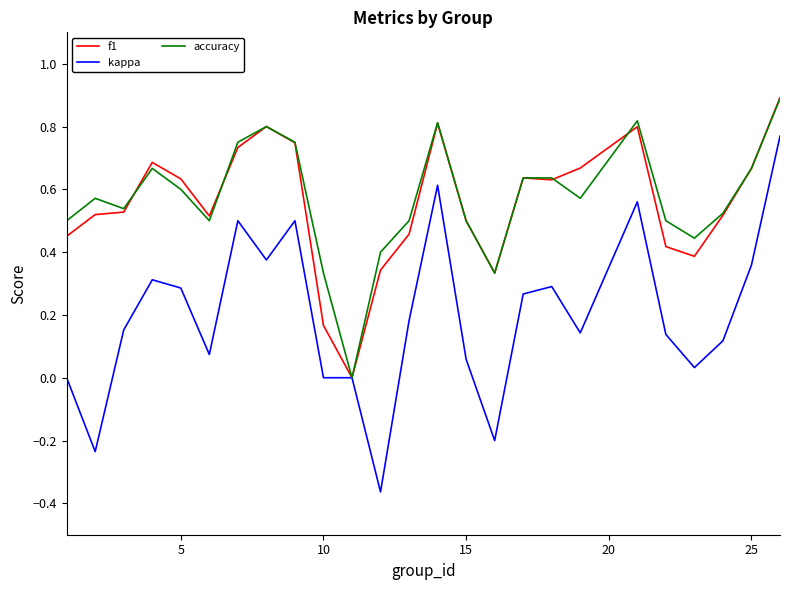

Reading left to right, extract all data points from this chart.

f1: 0.5	0.5	0.5	0.7	0.6	0.5	0.7	0.8	0.7	0.2	0.0	0.3	0.5	0.8	0.5	0.3	0.6	0.6	0.7	0.8	0.4	0.4	0.5	0.7	0.9
kappa: 0.0	-0.2	0.2	0.3	0.3	0.1	0.5	0.4	0.5	0.0	0.0	-0.4	0.2	0.6	0.1	-0.2	0.3	0.3	0.1	0.6	0.1	0.0	0.1	0.4	0.8
accuracy: 0.5	0.6	0.5	0.7	0.6	0.5	0.8	0.8	0.8	0.3	0.0	0.4	0.5	0.8	0.5	0.3	0.6	0.6	0.6	0.8	0.5	0.4	0.5	0.7	0.9